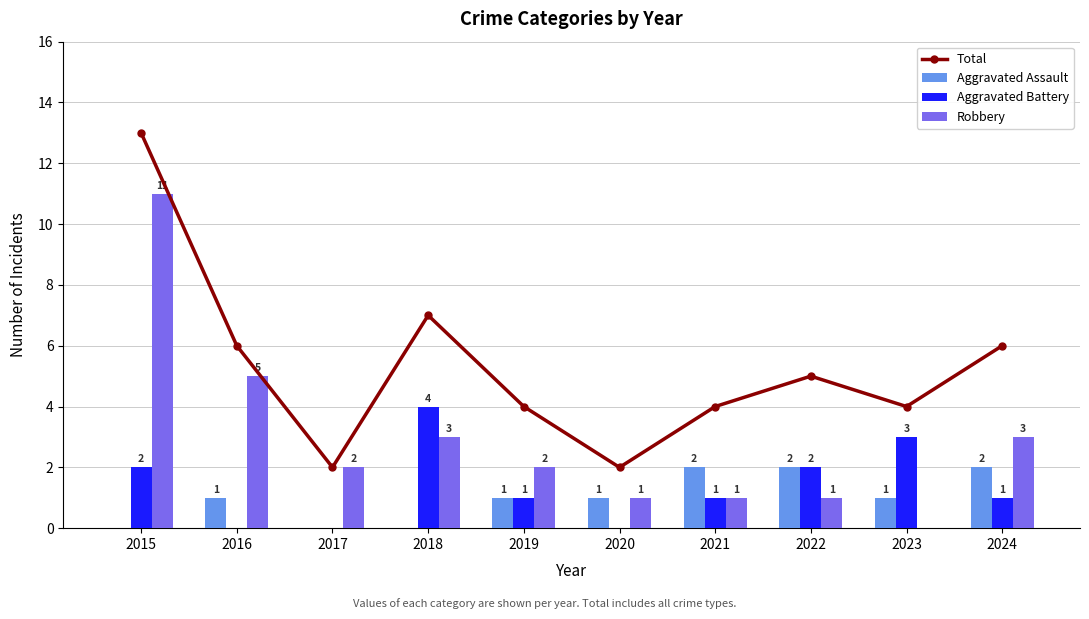

What is the difference between the Total values at 2024 and 2022?

1